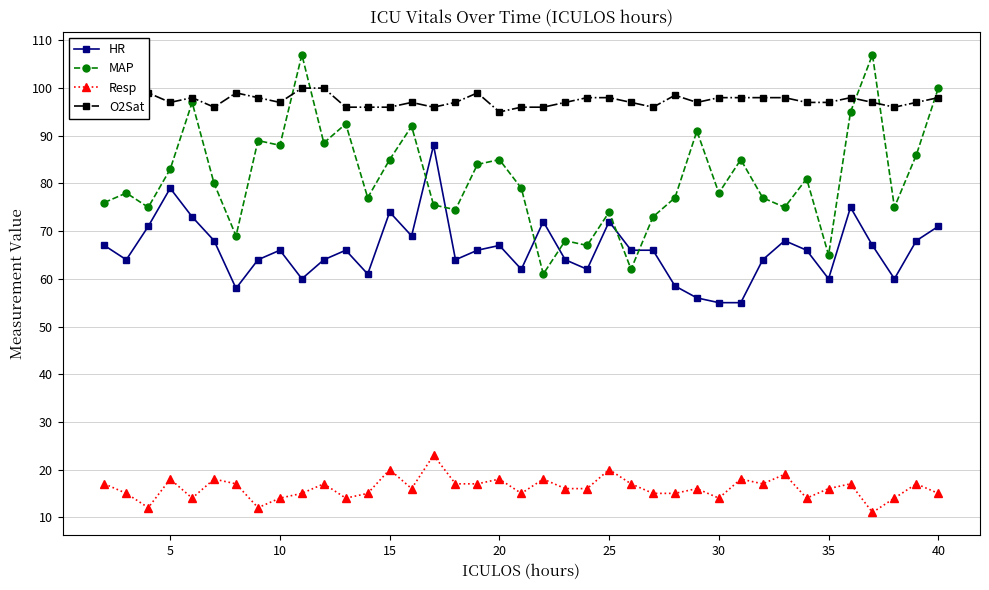

Which series has the largest range (max minus min)?

MAP